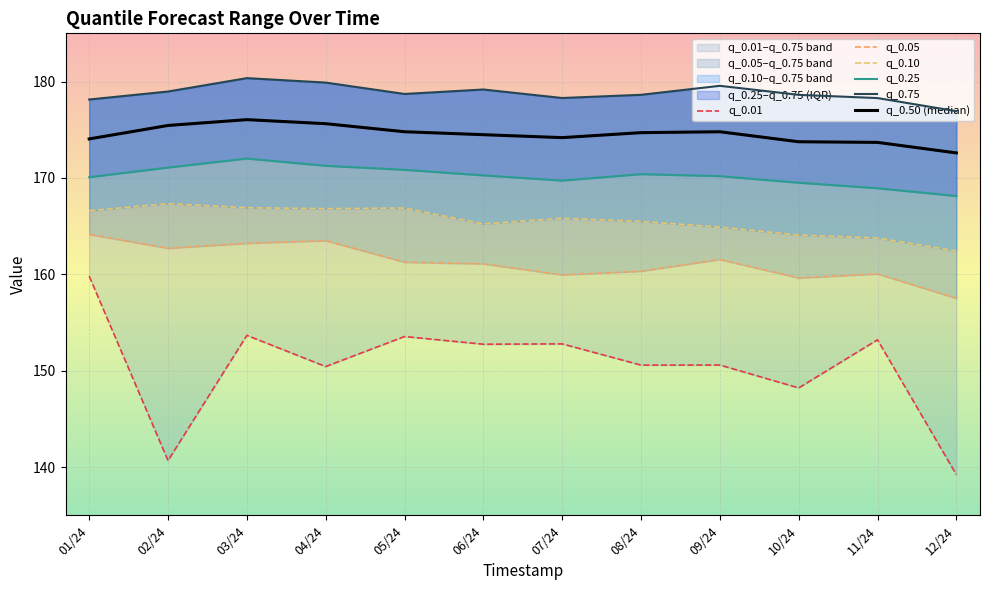

What is the minimum value for q_0.25?

168.1